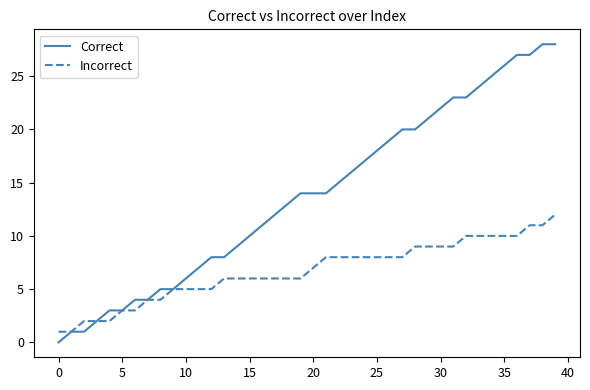

Which series has the largest range (max minus min)?

Correct